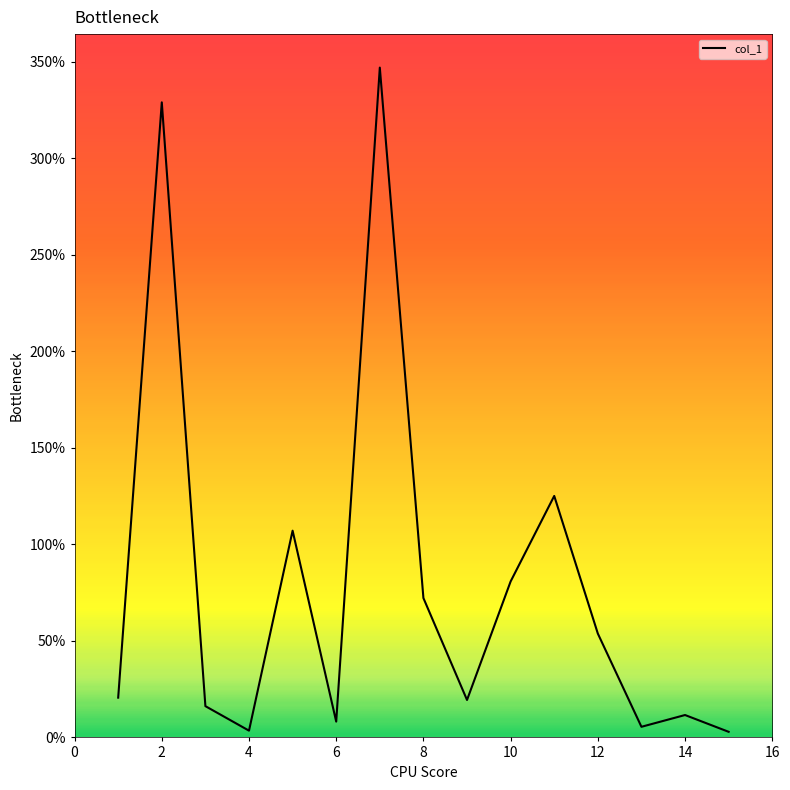

What is the maximum value shown in the chart?

347.0